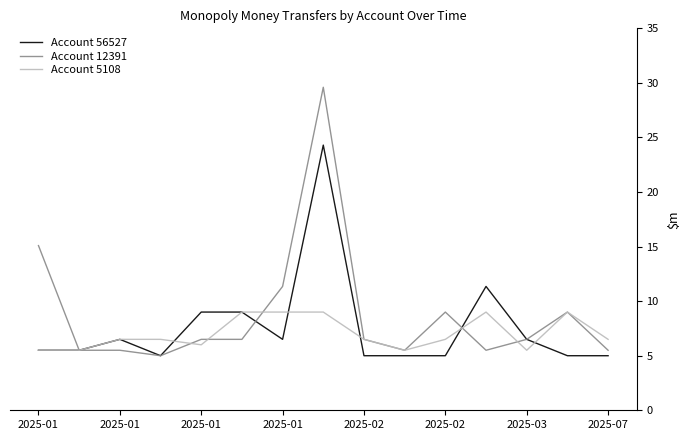

How many Account 5108 values are between 5 and 9?

15